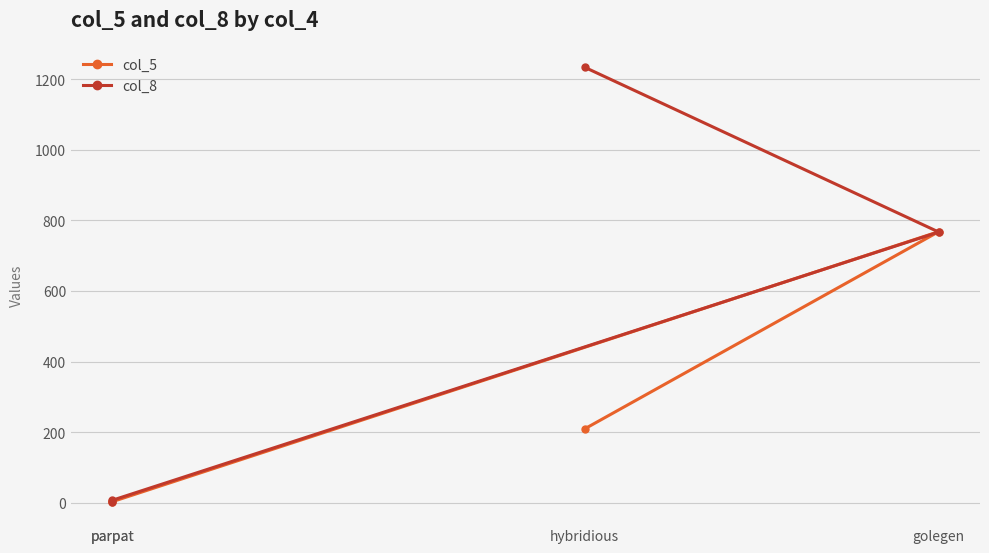

What is the difference between the maximum and second lowest values in the col_8 series?

1227